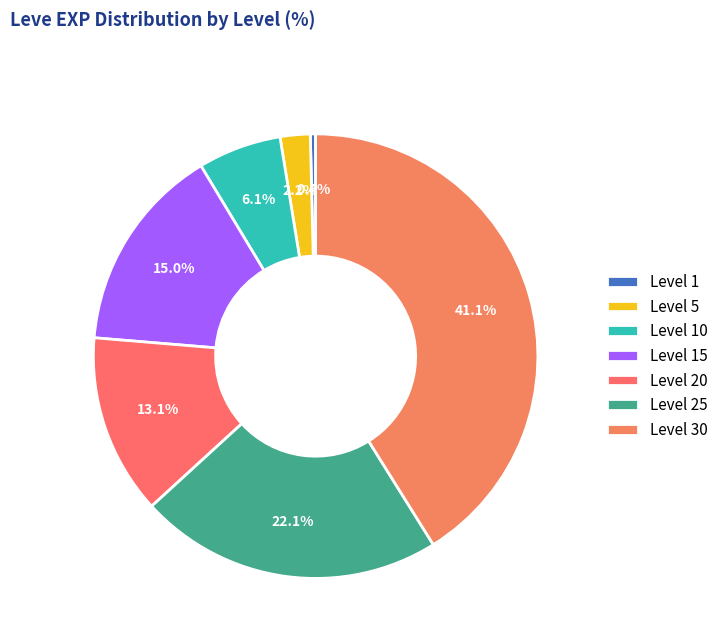

How many segments does this pie chart have?

7